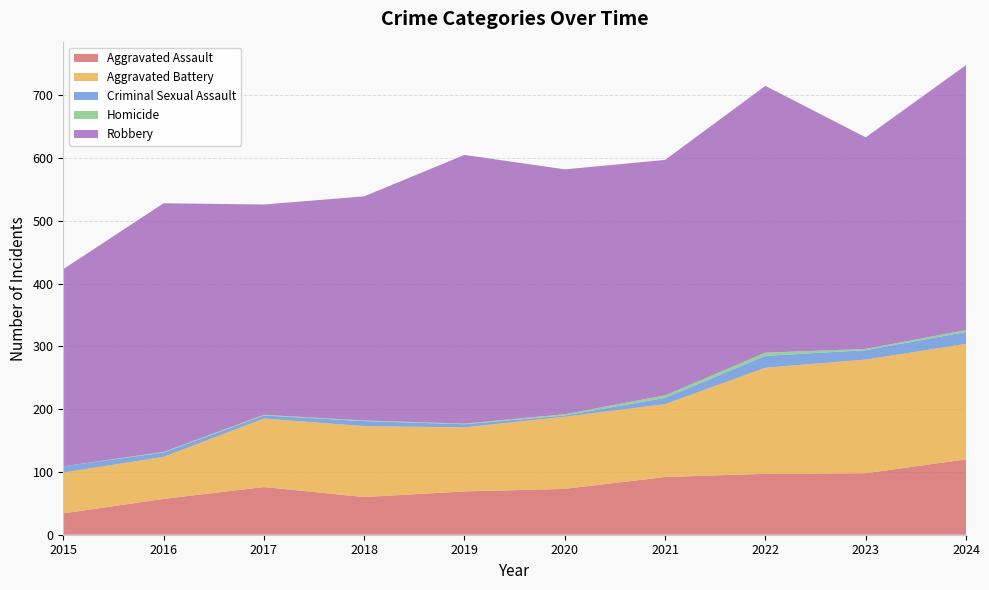

Reading left to right, list all the values displayed in this chart.

Aggravated Assault: 34	57	76	60	69	73	92	97	98	120
Aggravated Battery: 65	67	109	113	102	115	116	169	181	184
Criminal Sexual Assault: 10	7	5	8	5	2	10	19	15	19
Homicide: 0	1	1	1	1	2	4	5	2	3
Robbery: 314	396	335	357	428	390	375	425	337	422